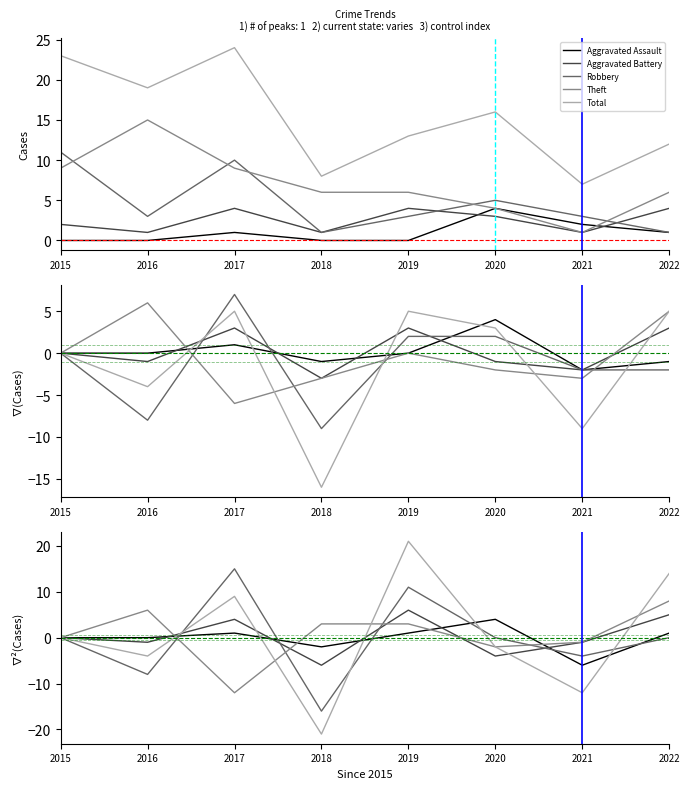

Reading left to right, extract all data points from this chart.

Aggravated Assault: 2015=0	2016=0	2017=1	2018=-2	2019=1	2020=4	2021=-6	2022=1
Aggravated Battery: 2015=0	2016=-1	2017=4	2018=-6	2019=6	2020=-4	2021=-1	2022=5
Robbery: 2015=0	2016=-8	2017=15	2018=-16	2019=11	2020=0	2021=-4	2022=0
Theft: 2015=0	2016=6	2017=-12	2018=3	2019=3	2020=-2	2021=-1	2022=8
Total: 2015=0	2016=-4	2017=9	2018=-21	2019=21	2020=-2	2021=-12	2022=14